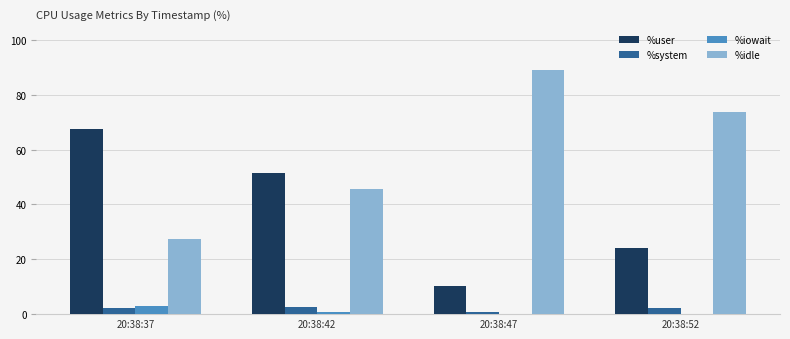

True or false: %idle has a value of 41.9 at 20:38:37.

False